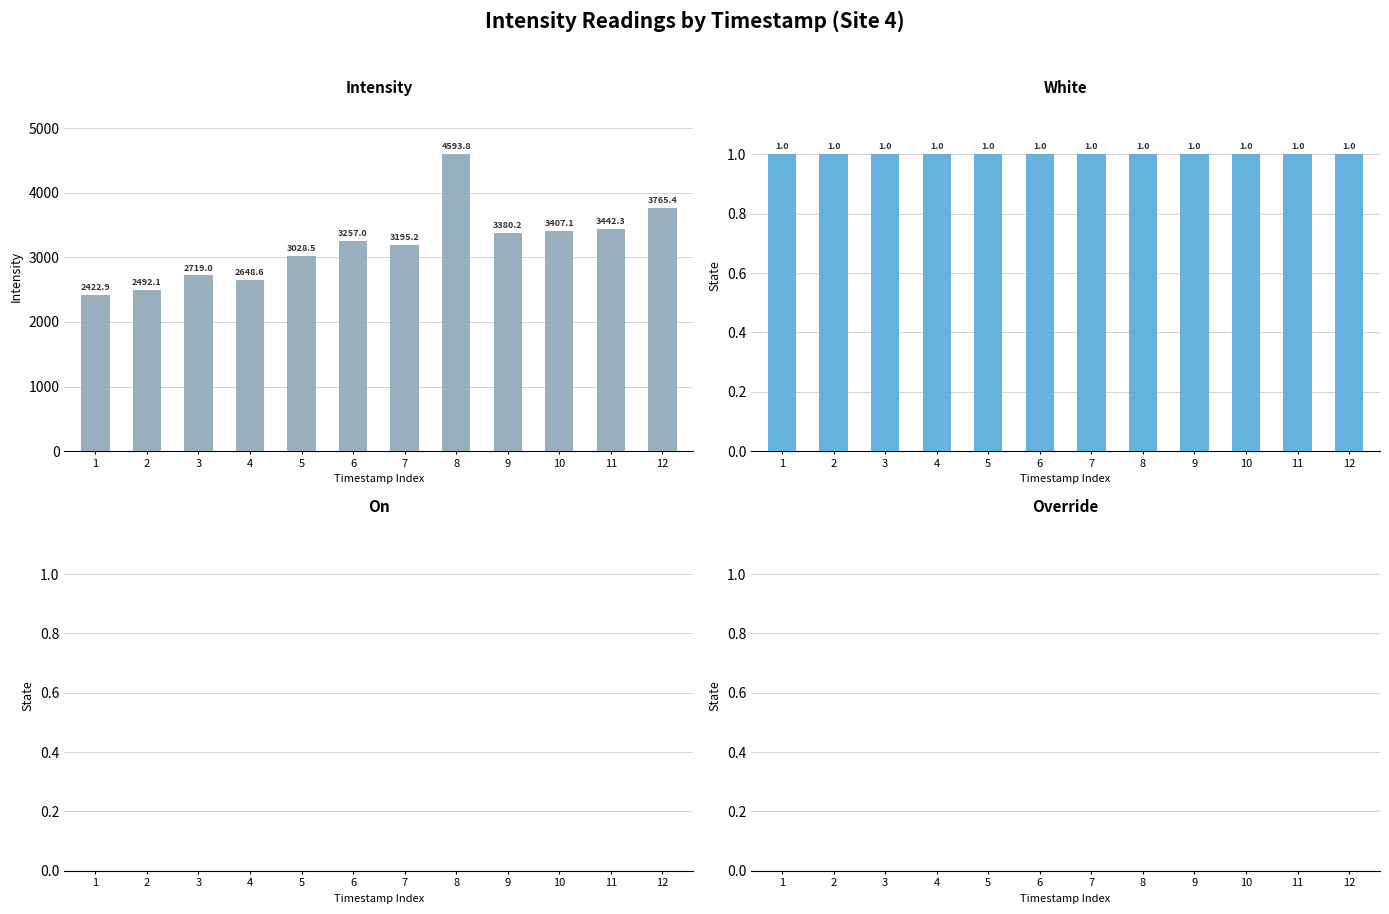

At 5, list the series in order from smallest to largest.

On, Override, White, Intensity